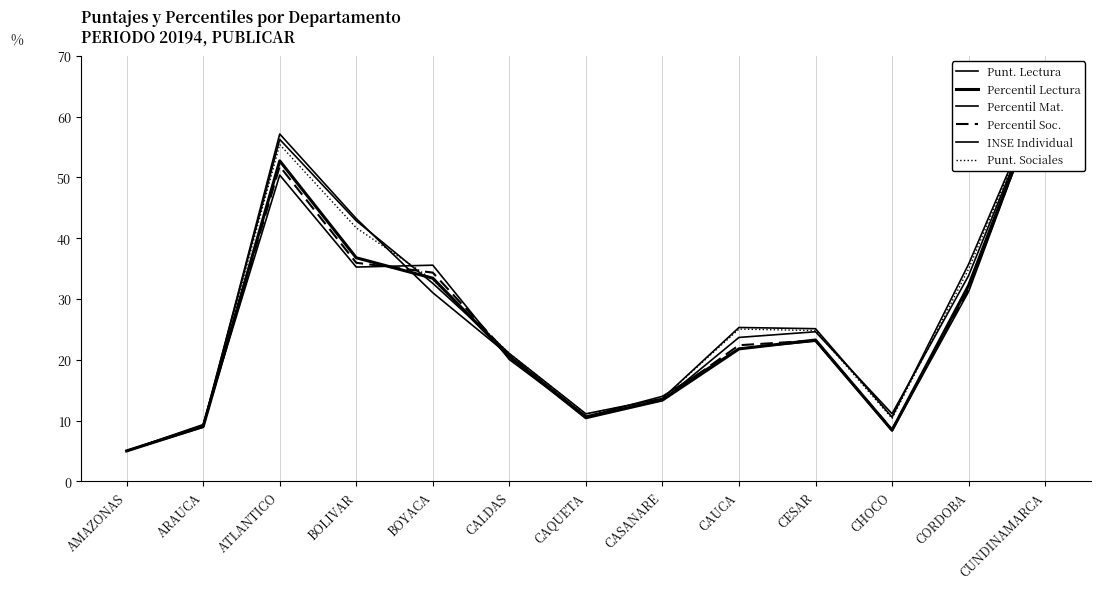

Where do INSE Individual and Percentil Mat. first cross each other?

ARAUCA and ATLANTICO